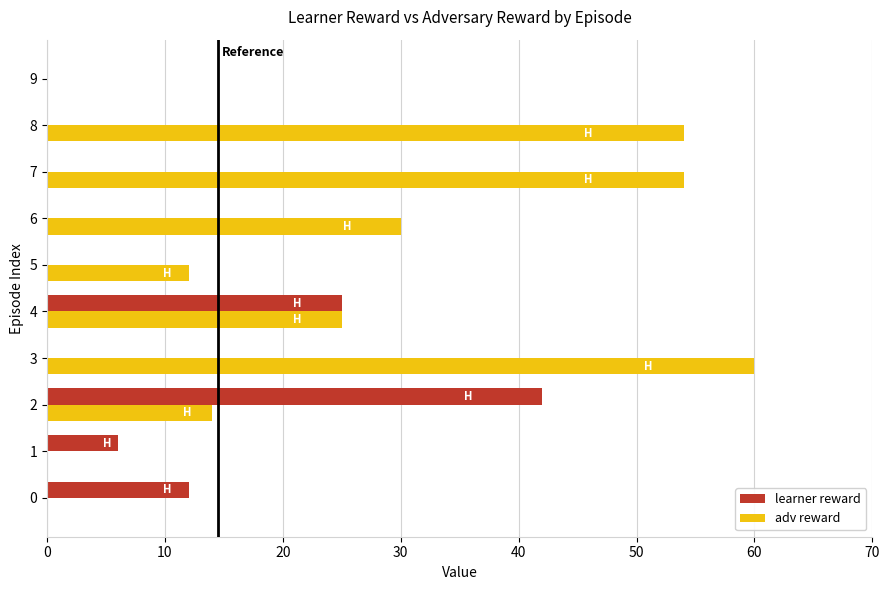

Count the number of categories in the chart.

10